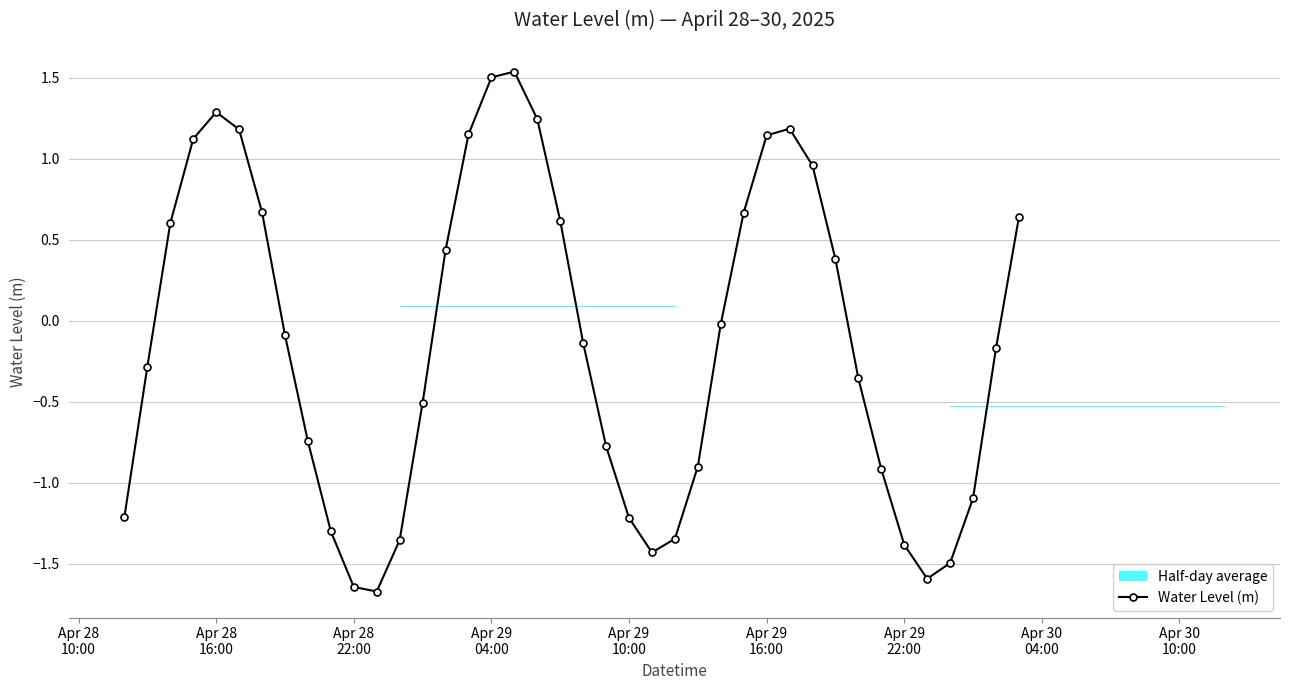

True or false: Water Level (m) has more than 0 interior local peaks.

True